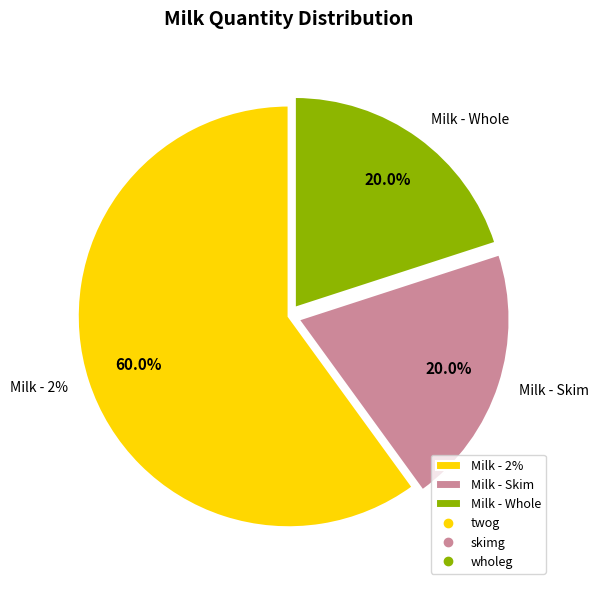

Which category accounts for the majority?

twog